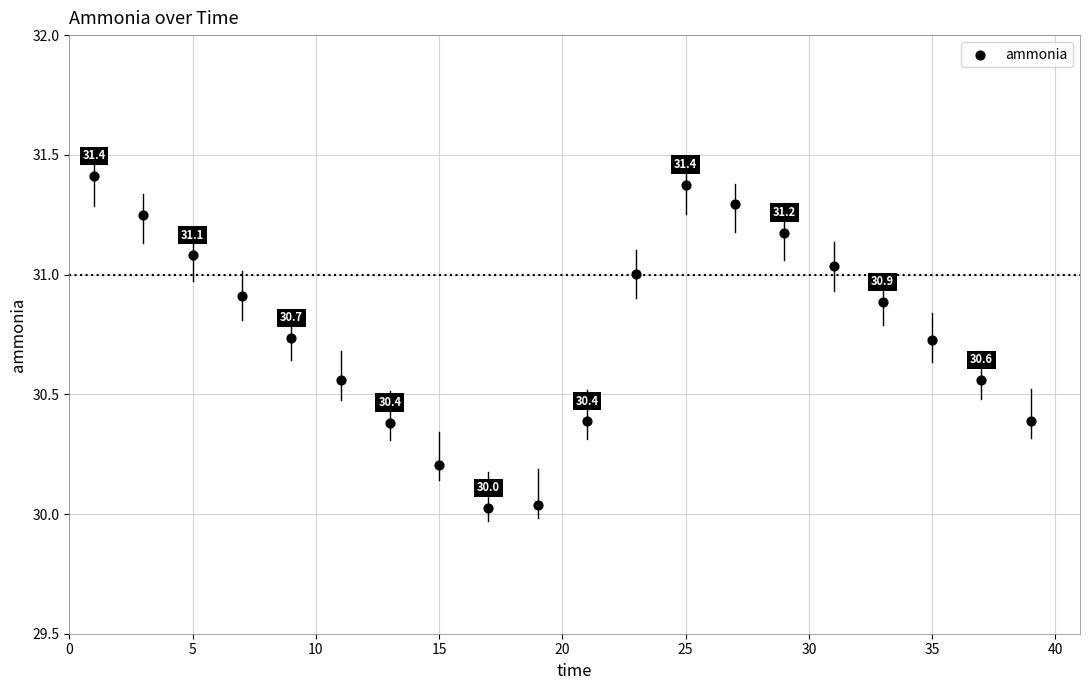

What is the range of X values (max minus min)?

38.0